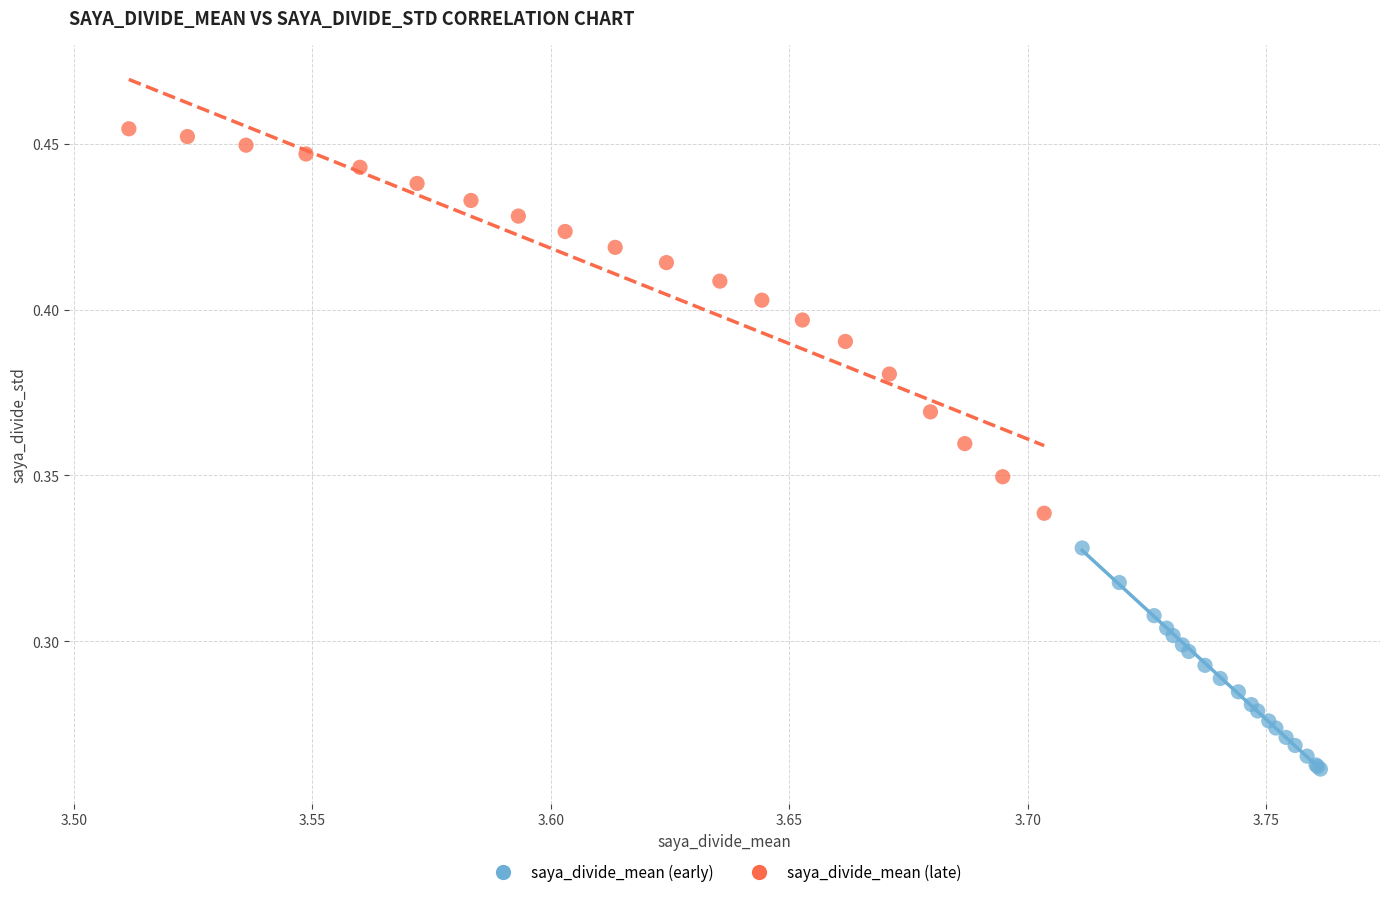

Which series reaches the maximum Y coordinate?

saya_divide_mean (late)